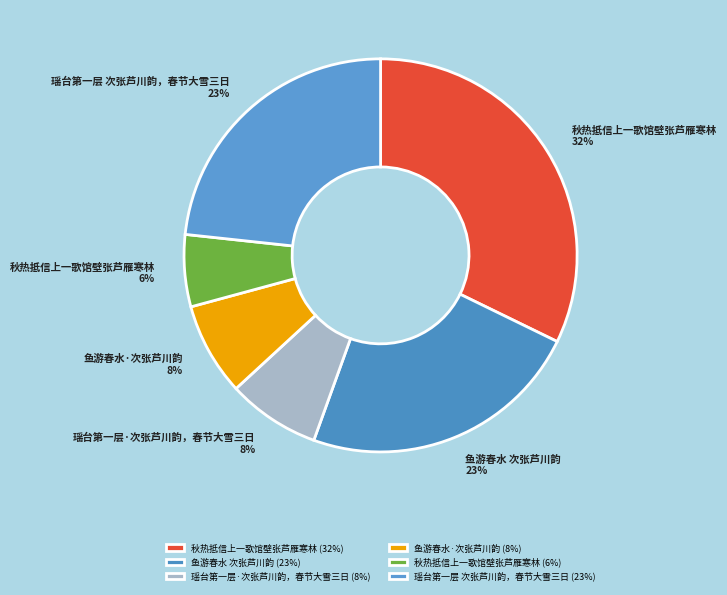

Rank the categories by value from highest to lowest.

秋热抵信上一歌馆壁张芦雁寒林, 瑶台第一层 次张芦川韵，春节大雪三日, 鱼游春水 次张芦川韵, 瑶台第一层·次张芦川韵，春节大雪三日, 鱼游春水·次张芦川韵, 秋热抵信上一歌馆壁张芦雁寒林